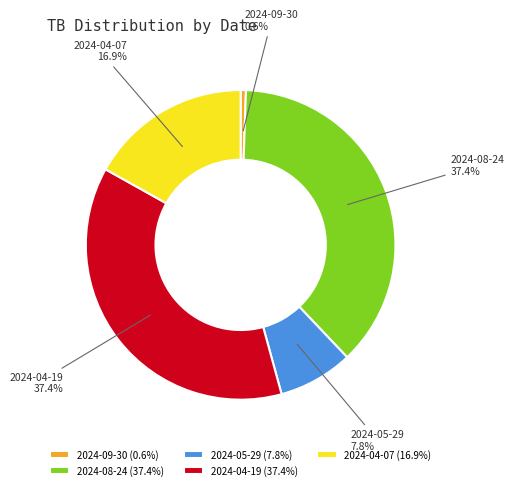

The 2024-04-07 slice represents 17% of the pie. True or false?

True